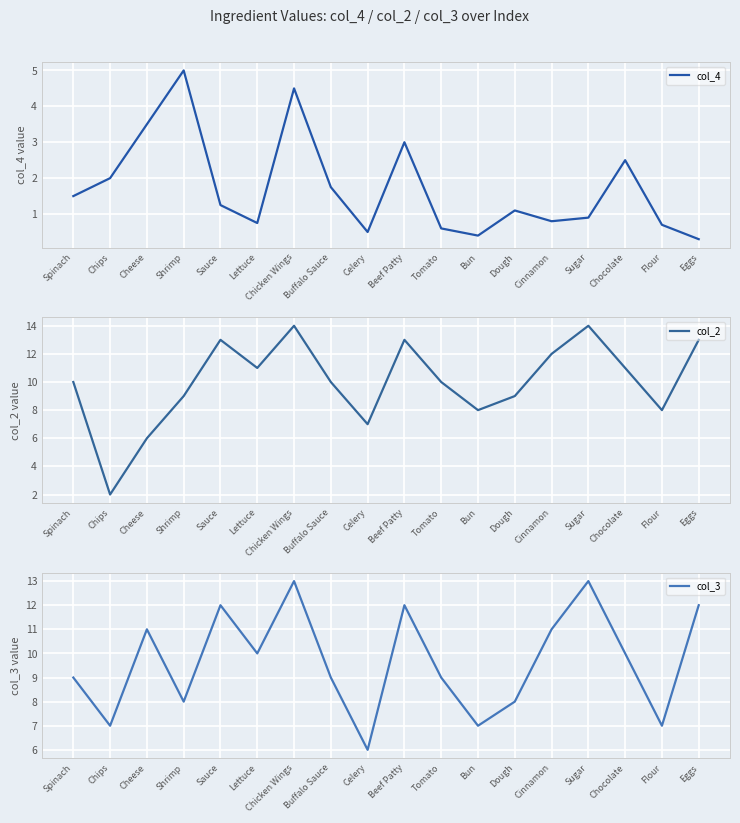

What is the approximate value of col_4 at Flour?

0.7